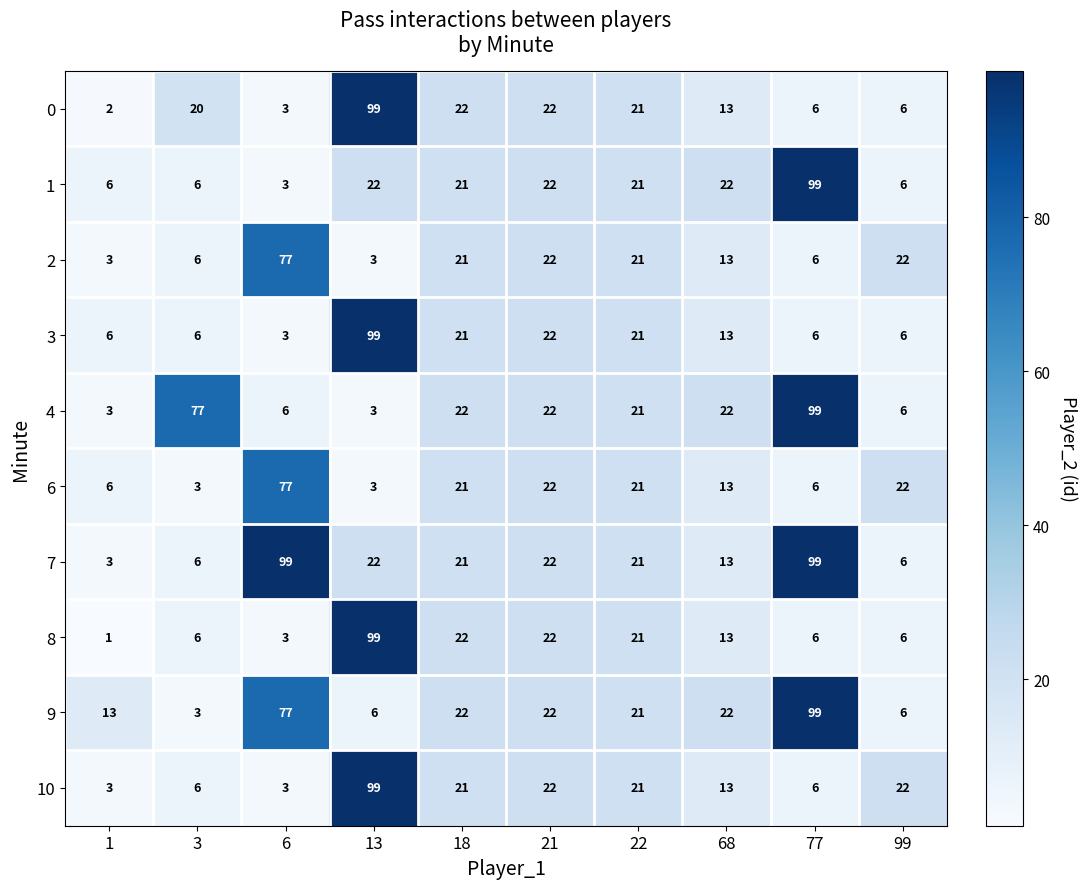

Where is 9 nearest to the value 51?

6